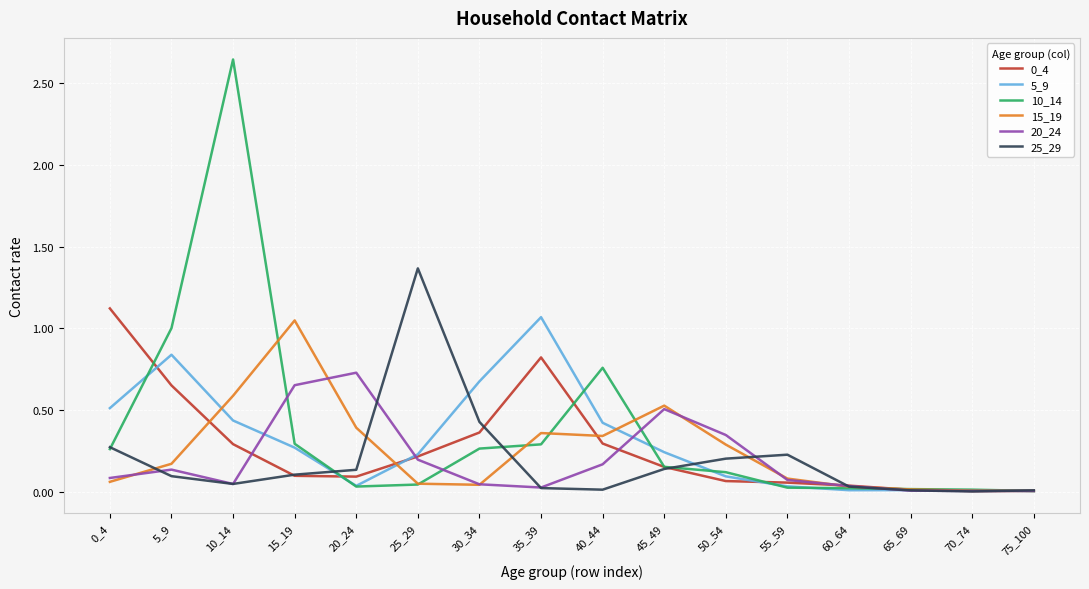

The value of 5_9 at 65_69 is 0.0. True or false?

True